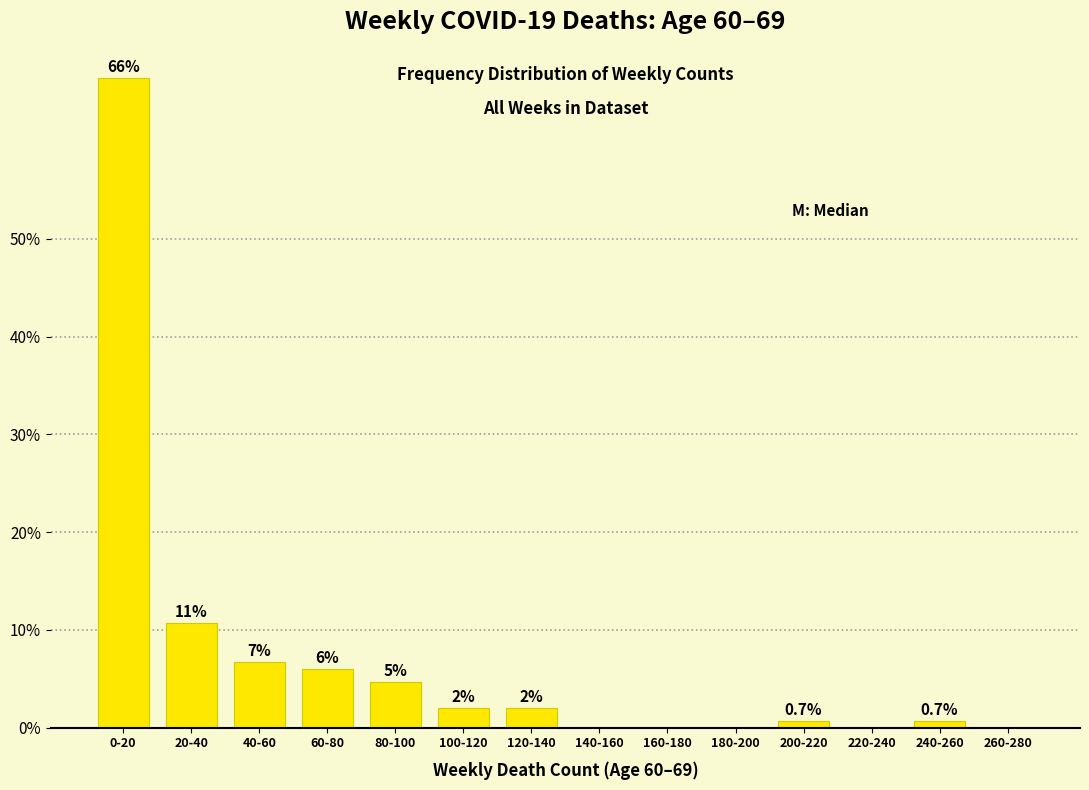

Reading right to left, transcribe all the data shown in this chart.

260-280=0.0	240-260=0.7	220-240=0.0	200-220=0.7	180-200=0.0	160-180=0.0	140-160=0.0	120-140=2.0	100-120=2.0	80-100=4.7	60-80=6.0	40-60=6.7	20-40=10.7	0-20=66.4